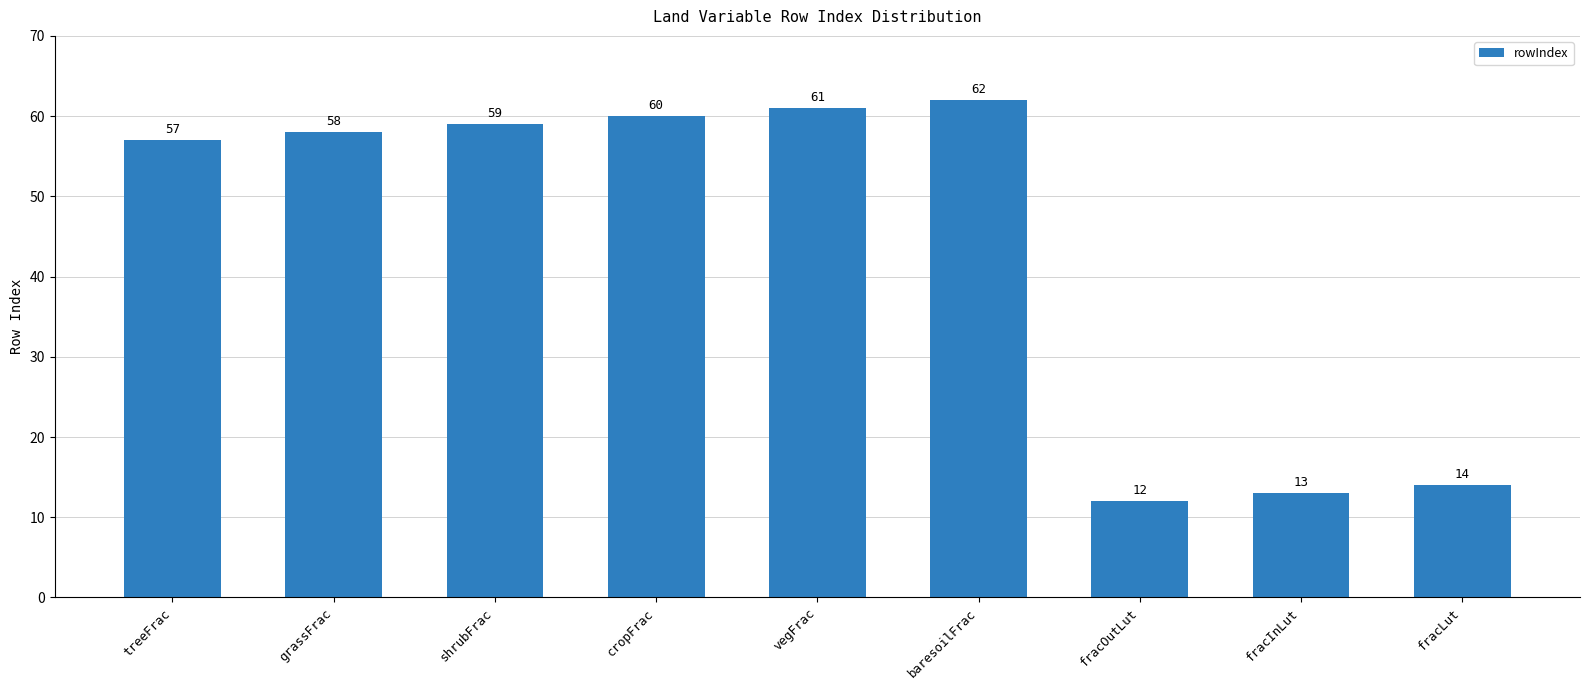

Reading right to left, list all the values displayed in this chart.

14	13	12	62	61	60	59	58	57